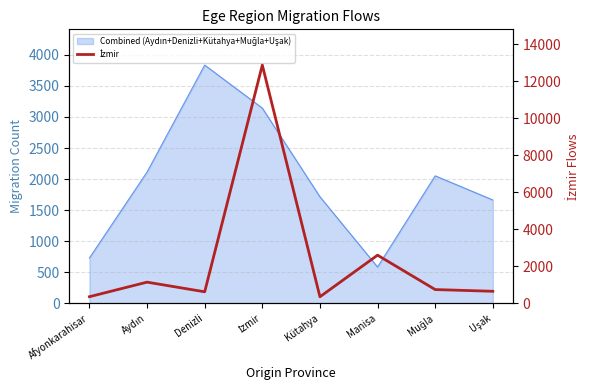

True or false: the data shows 752 at Muğla.

True